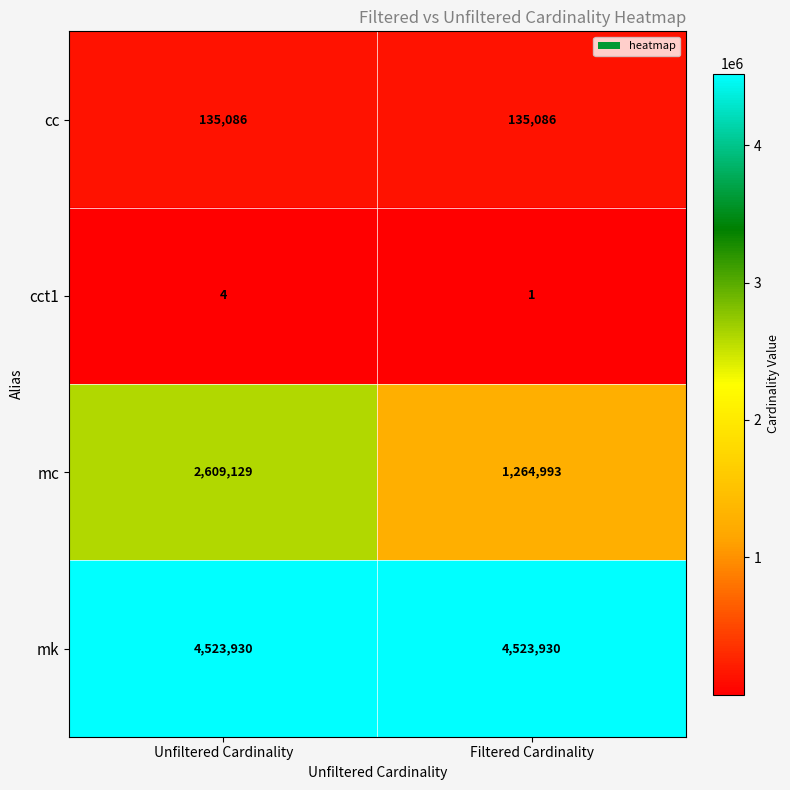

Which category has the highest value in the cct1 series?

Unfiltered Cardinality